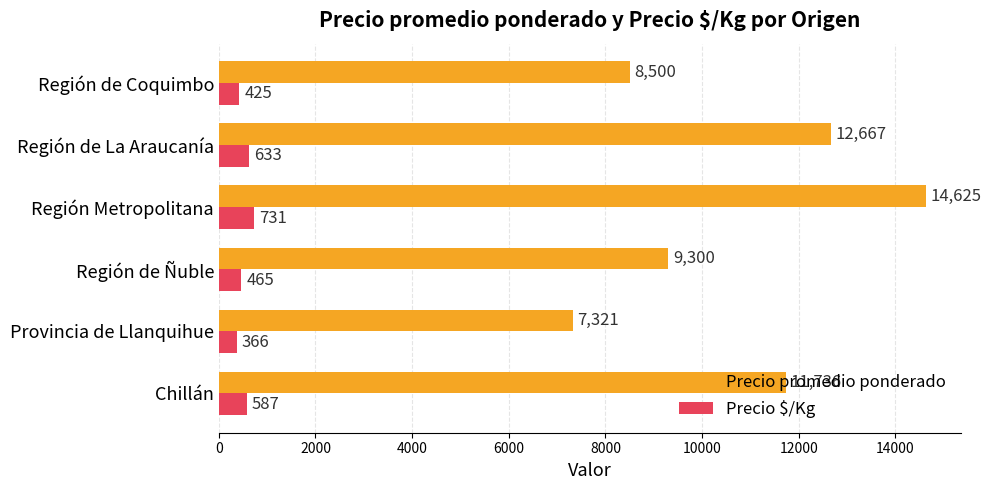

Rank the series by their average value, from lowest to highest.

Precio $/Kg, Precio promedio ponderado